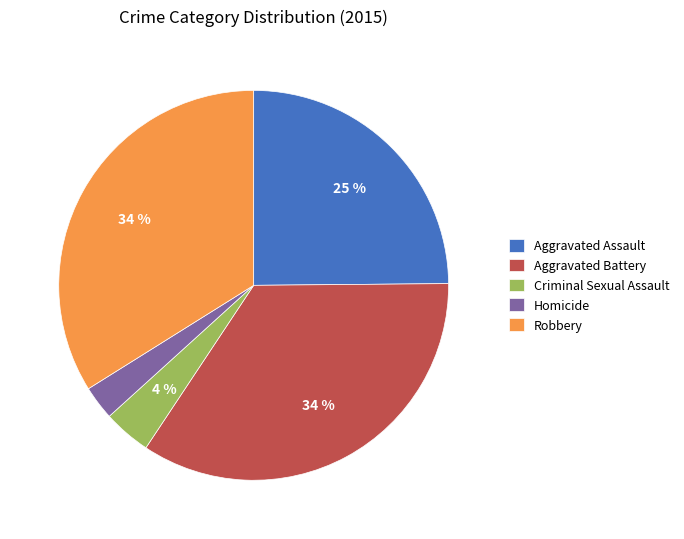

Combined, do Robbery and Aggravated Battery account for over 50%?

Yes